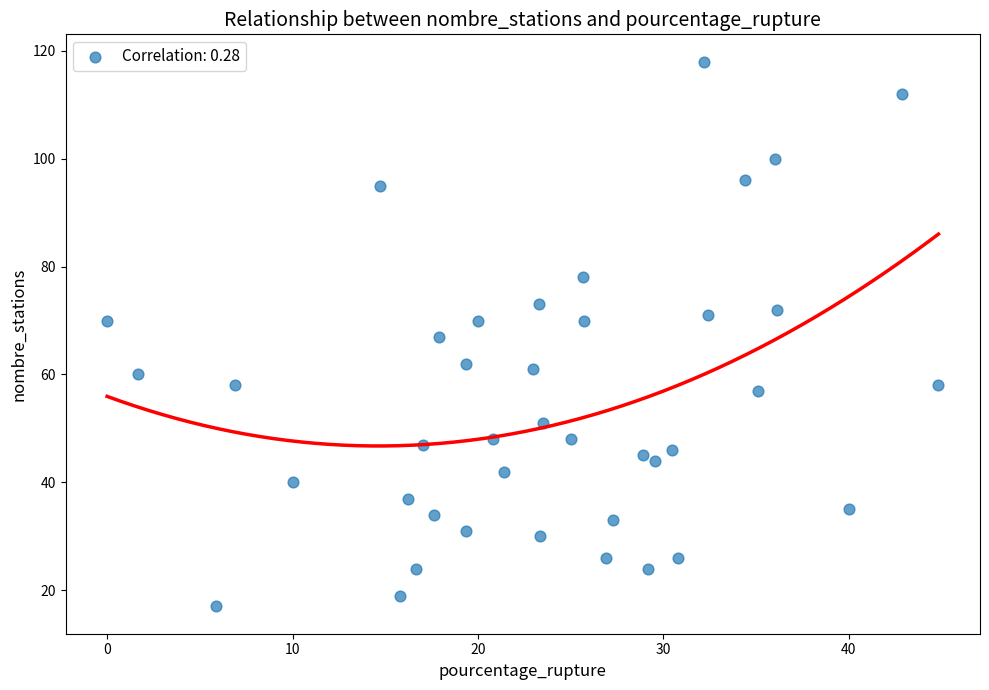

What is the range of Y values (max minus min)?

101